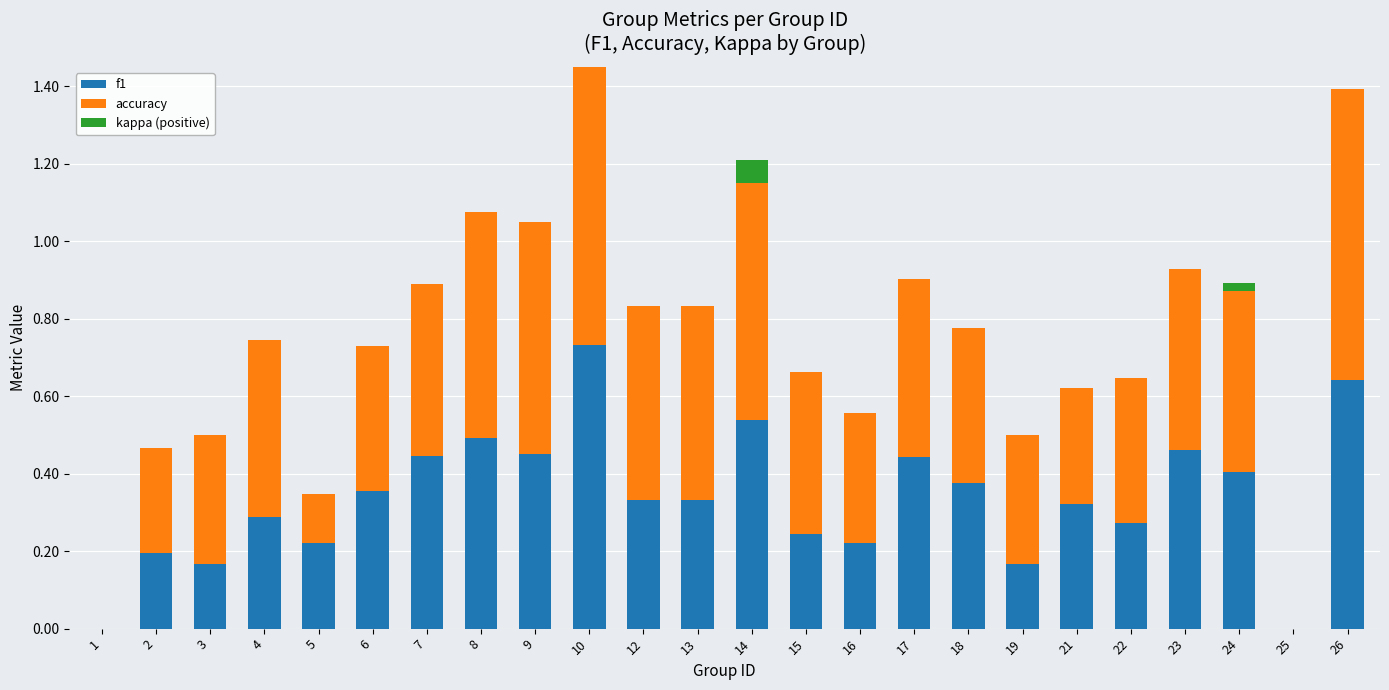

Which category has the highest value across all series?

10